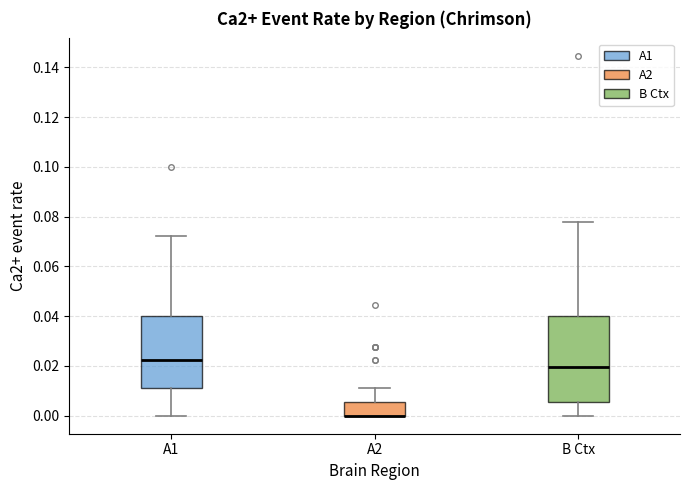

Reading left to right, read every box against the y-axis: the position of its median line, the range the box covers, and the ends of its whiskers. The values are not printed on the chart, so give them approximately, as read against the axis.

A1: median 0.022, box 0.012 to 0.040, whiskers 0.000 to 0.072
A2: median 0.000 (drawn on the box's lower edge), box 0.000 to 0.006, whiskers 0.000 to 0.012
B Ctx: median 0.020, box 0.006 to 0.040, whiskers 0.000 to 0.078